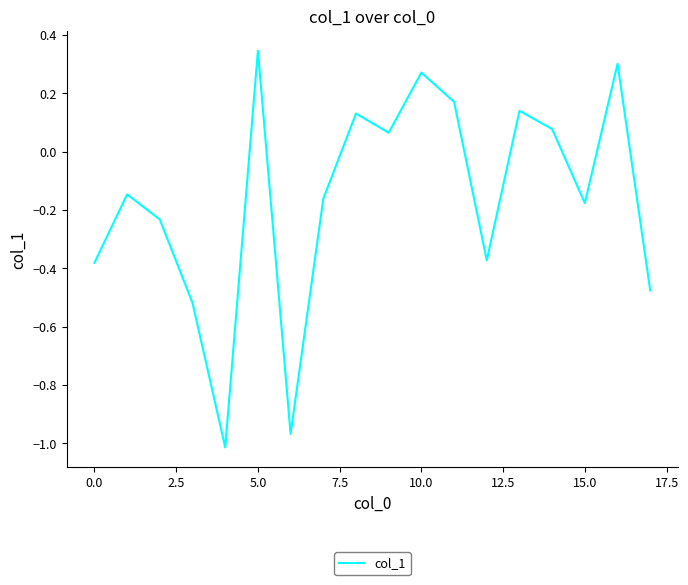

What is the difference between the maximum and minimum values?

1.4